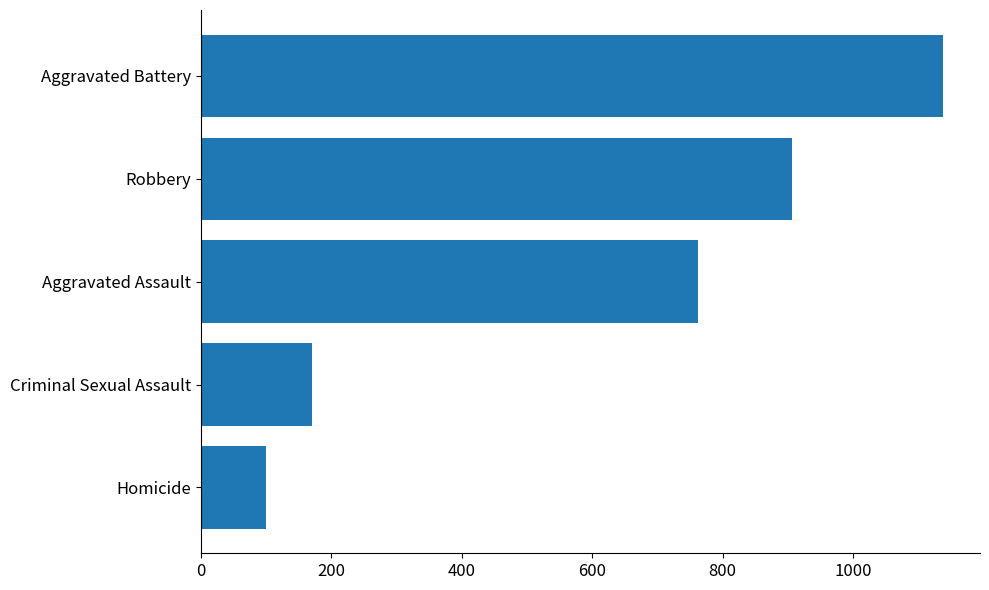

Count the number of categories in the chart.

5